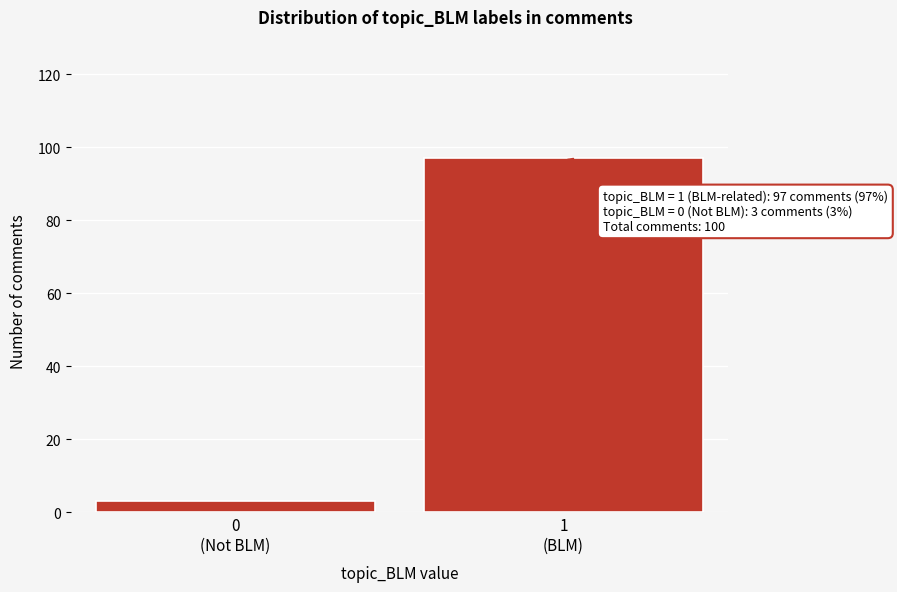

Reading right to left, extract all data points from this chart.

97	3